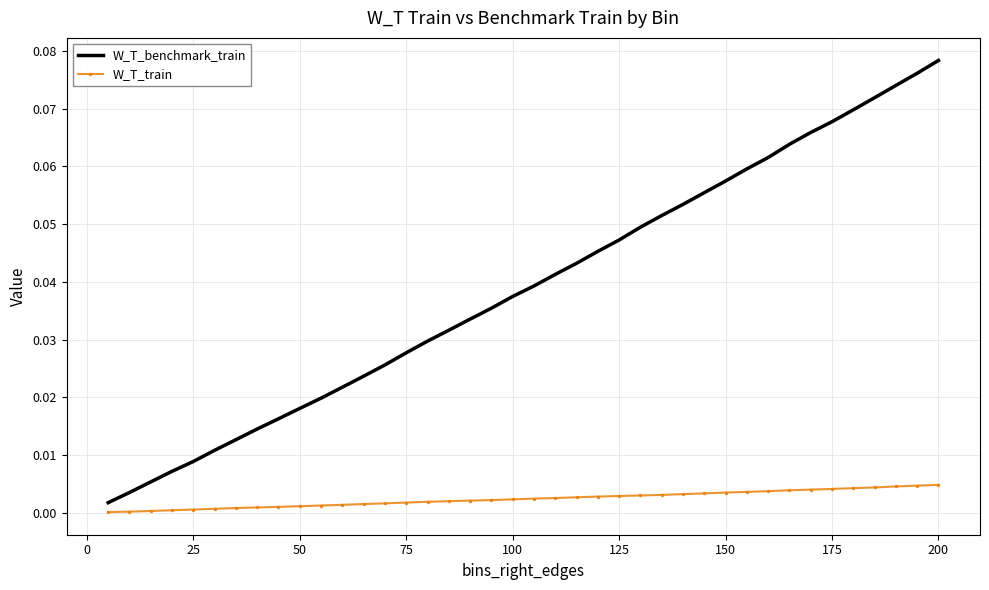

Which series has the widest spread of values?

W_T_benchmark_train